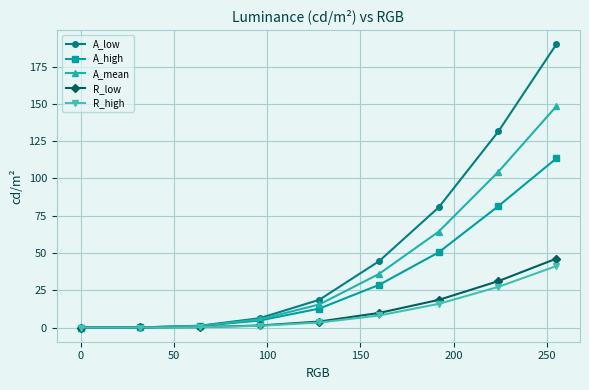

True or false: A_high has more than 1 points higher than both neighbors.

False